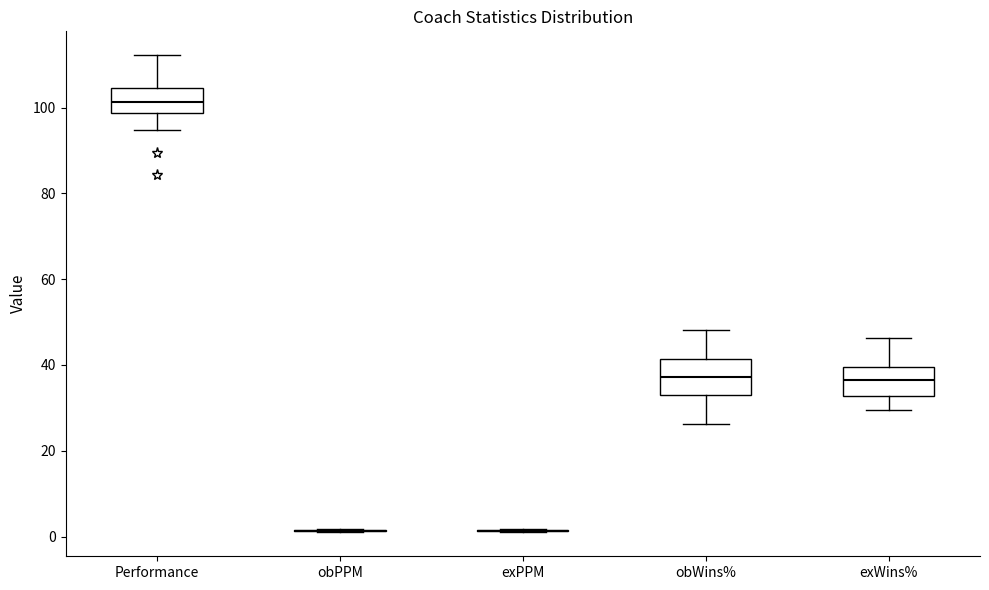

Reading left to right, transcribe this box plot: for each box, give where its median line is, the range the box spans, and where its two whiskers end, as read against the y-axis. The values are not printed on the chart, so give them approximately, as read against the axis.

Performance: median 102, box 98 to 104, whiskers 94 to 112
obPPM: box collapsed to a line at 2, whiskers 0 to 2
exPPM: box collapsed to a line at 2, whiskers 2 to 2
obWins%: median 38, box 34 to 42, whiskers 26 to 48
exWins%: median 36, box 32 to 40, whiskers 30 to 46